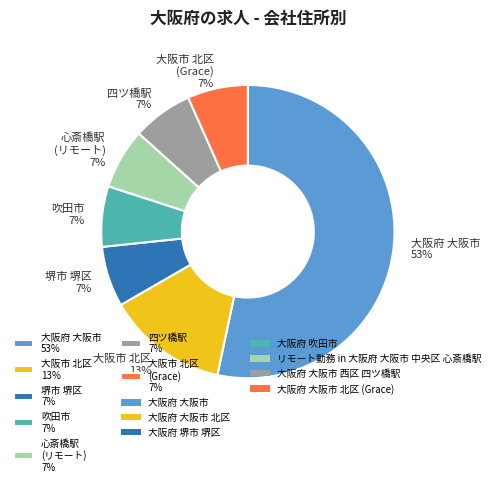

To the nearest percent, what is the average slice percentage?

14%